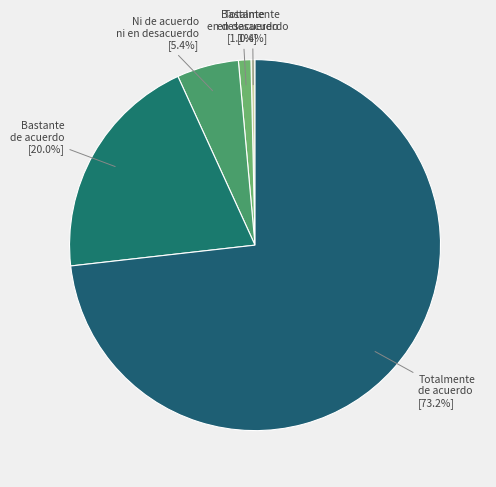

To the nearest percent, what is the difference between the largest and smallest slice percentages?

73%